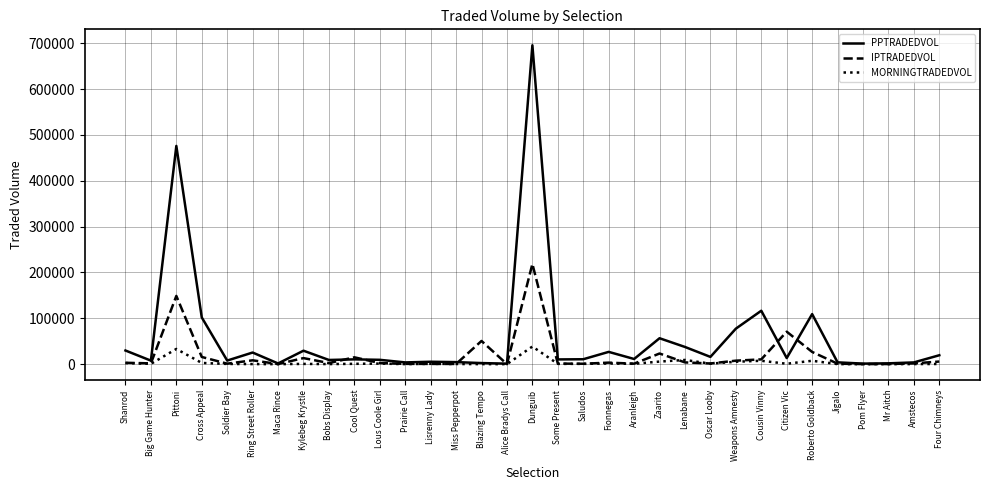

List the series in order of their peak value, highest first.

PPTRADEDVOL, IPTRADEDVOL, MORNINGTRADEDVOL